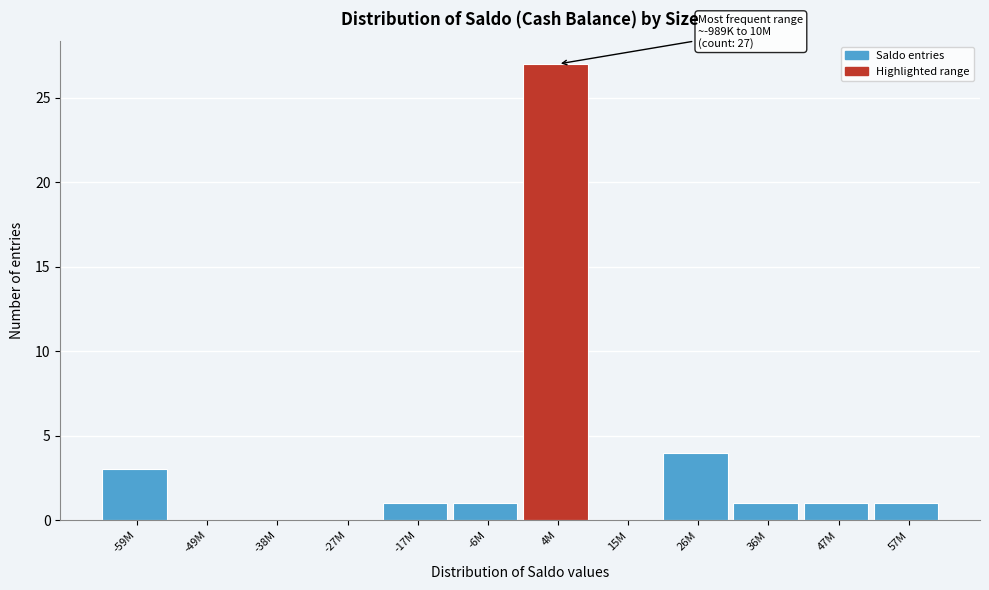

Reading right to left, what are all the values shown in this chart?

57M=1	47M=1	36M=1	26M=4	15M=0	4M=27	-6M=1	-17M=1	-27M=0	-38M=0	-49M=0	-59M=3